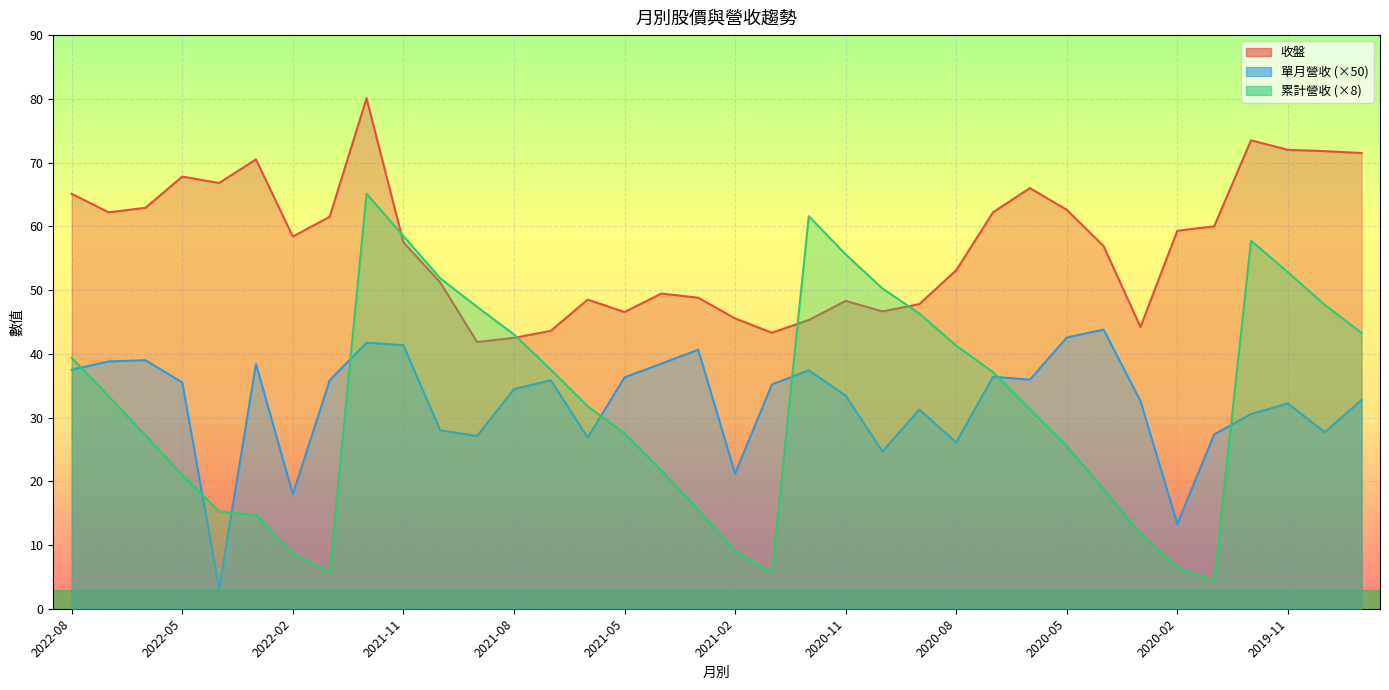

Between 2022-02 and 2021-03, which series saw the biggest shift?

單月營收